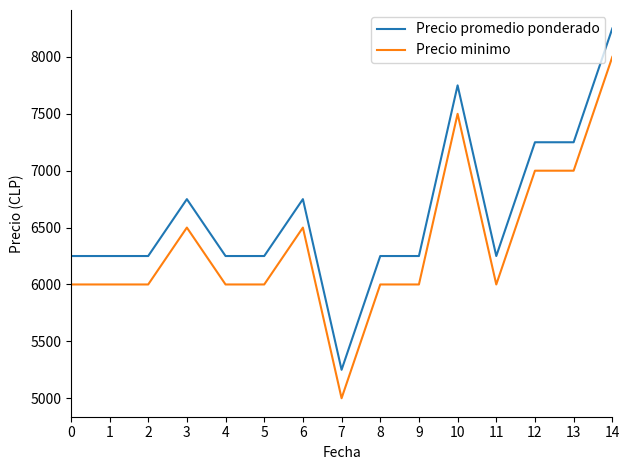

At which category is the sum across all series the highest?

14